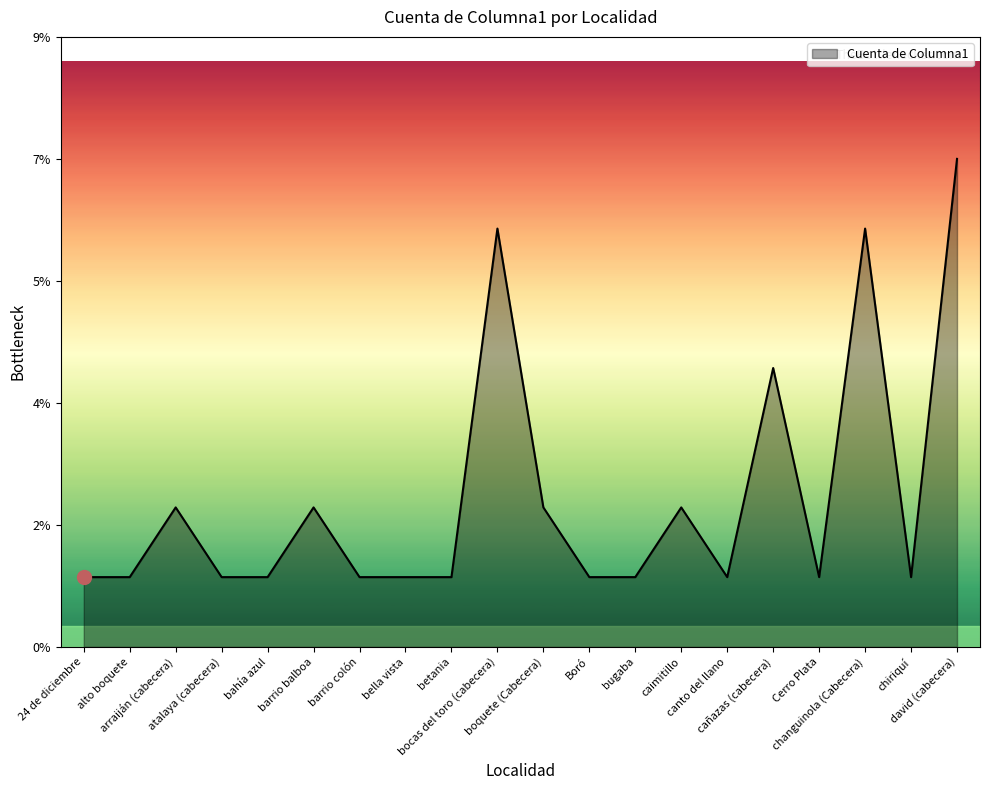

What is the approximate value at boquete (Cabecera)?

2